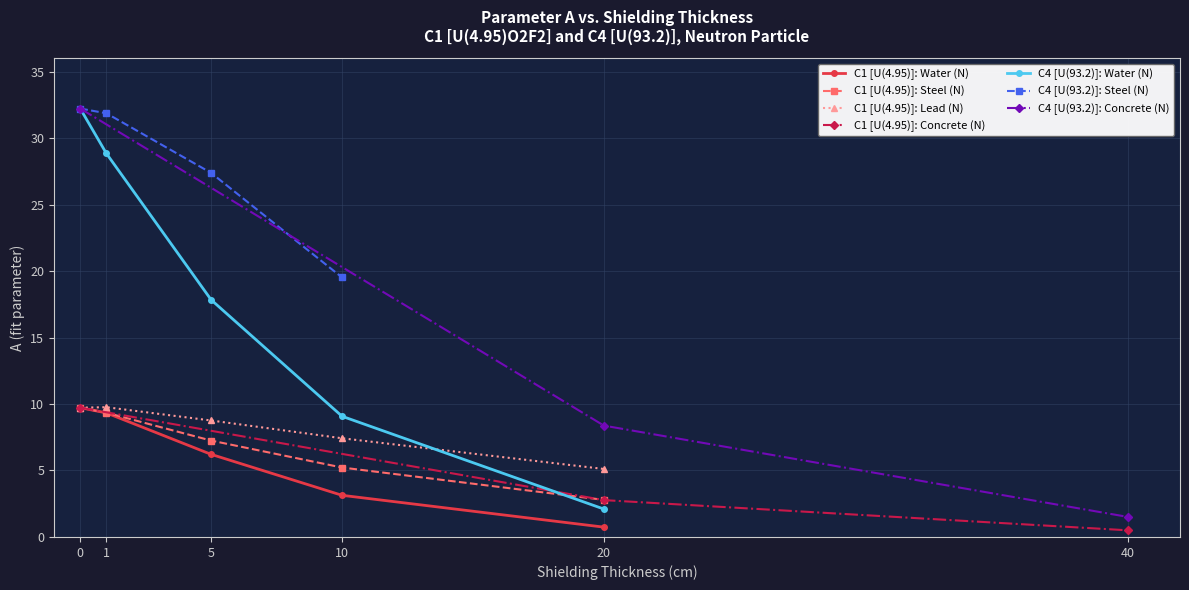

What is the minimum value shown in the chart?

0.5